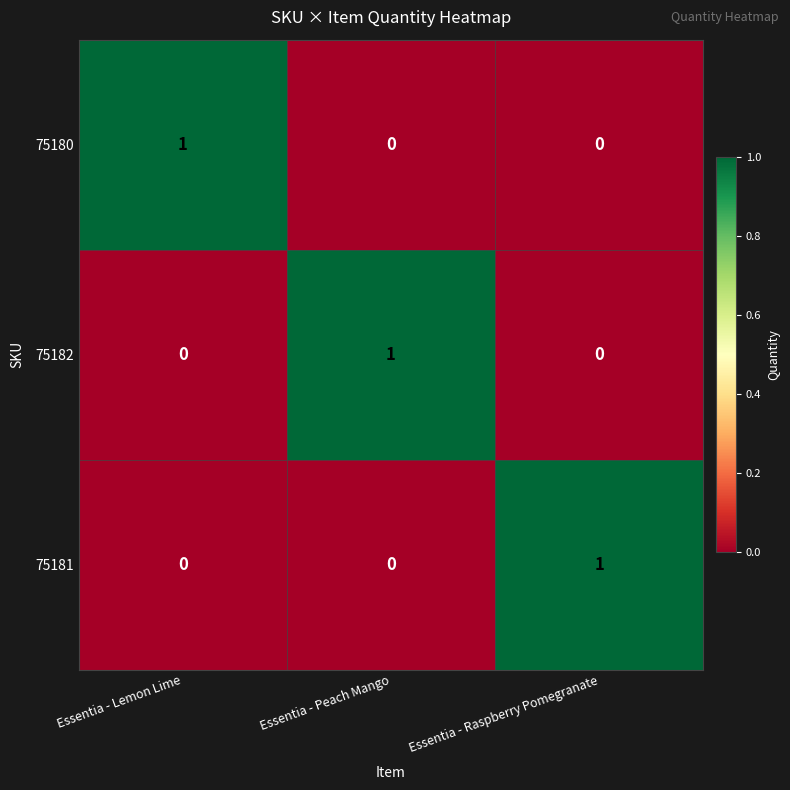

At how many categories does at least one series exceed 0?

3